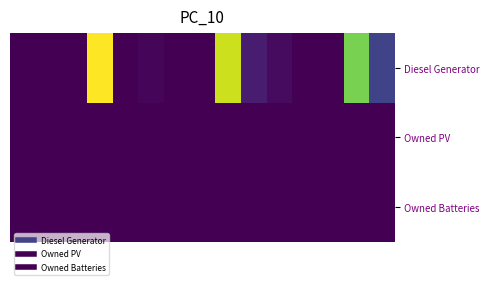

Which series has the largest range (max minus min)?

Diesel Generator